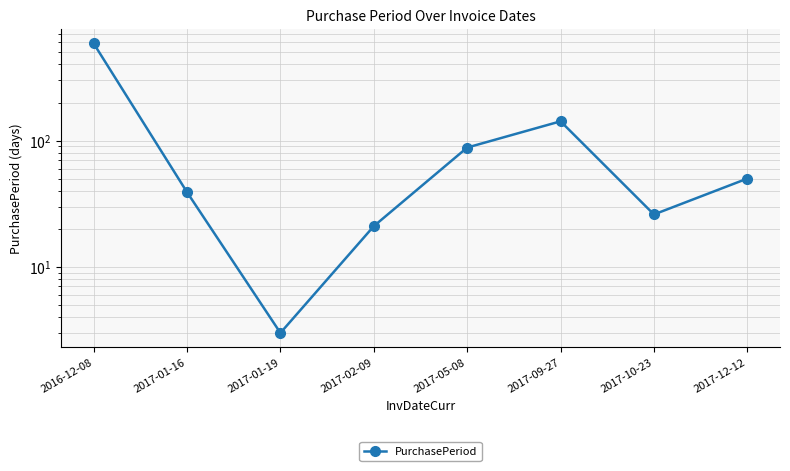

Reading left to right, transcribe all the data shown in this chart.

2016-12-08=587	2017-01-16=39	2017-01-19=3	2017-02-09=21	2017-05-08=88	2017-09-27=142	2017-10-23=26	2017-12-12=50